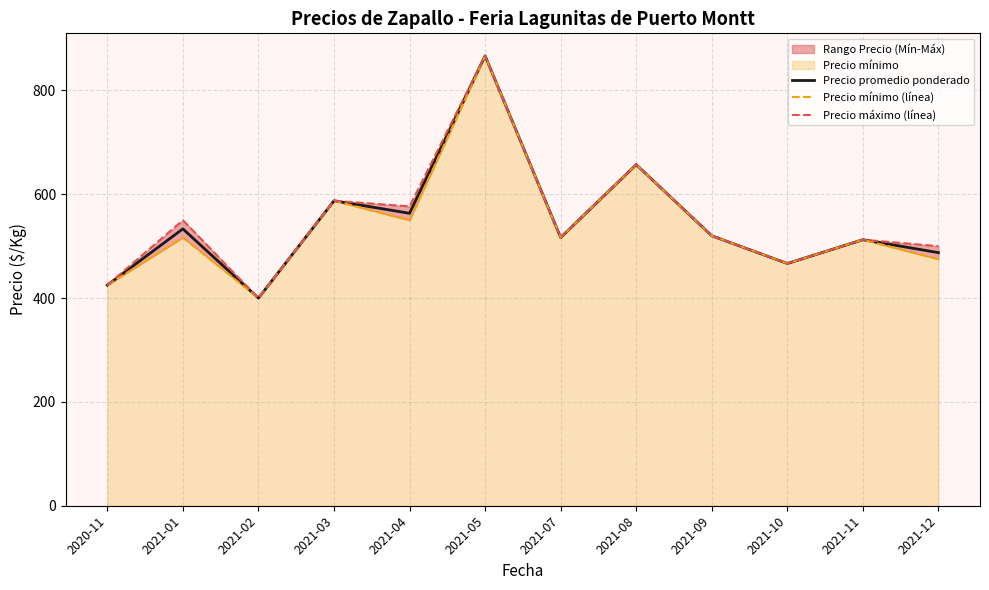

Which label corresponds to the largest value in the chart?

2021-05